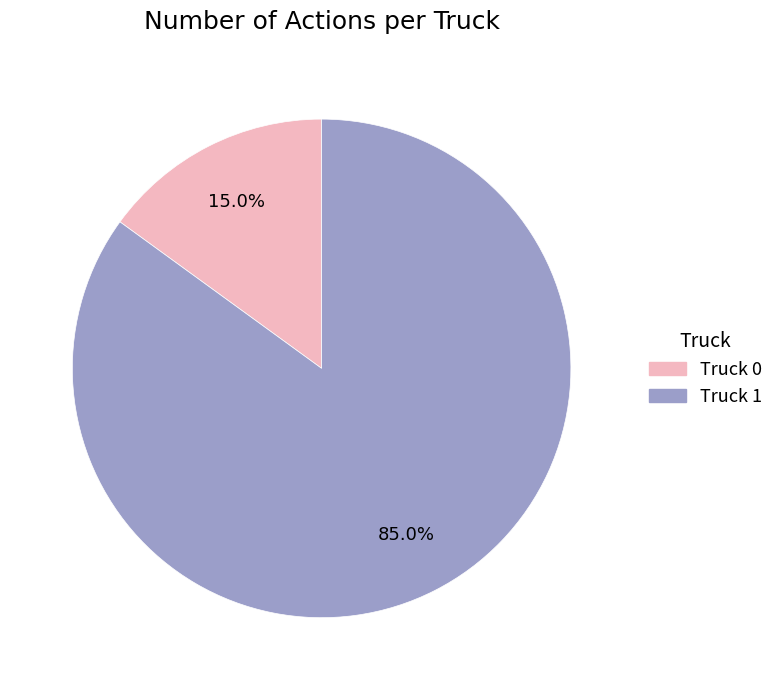

Which has a higher value, Truck 1 or Truck 0?

Truck 1